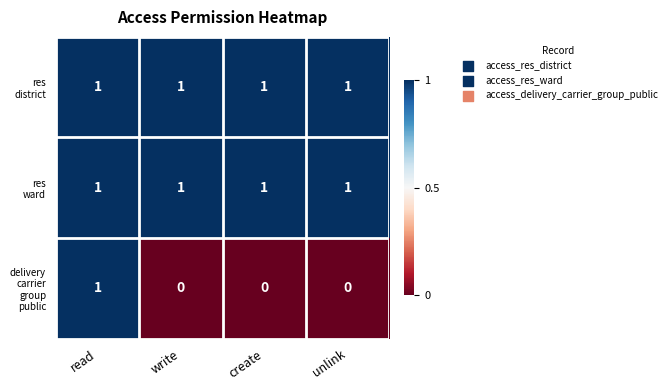

At how many categories does at least one series exceed 0?

4